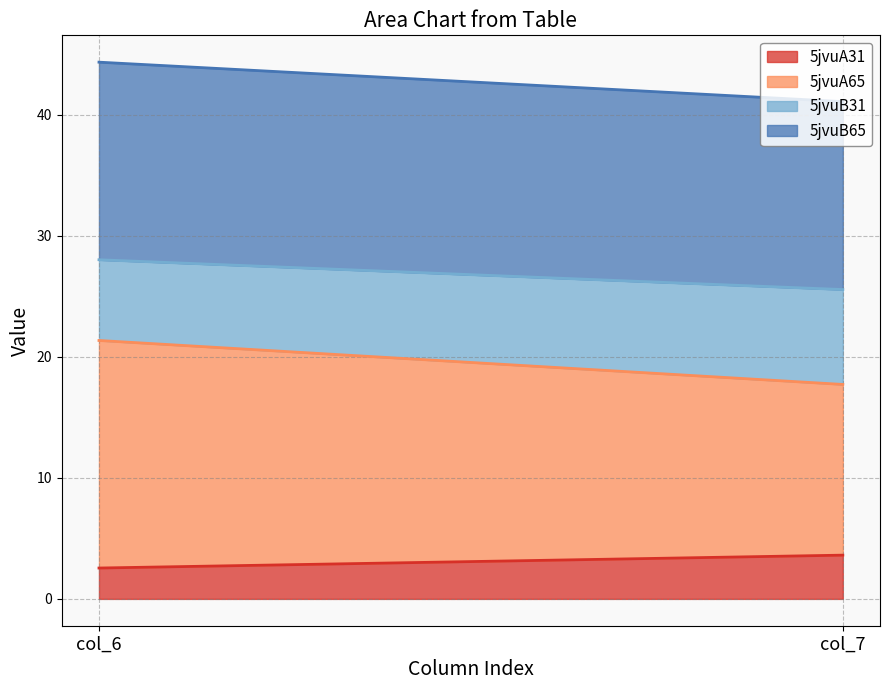

Between col_7 and col_6, which is larger?

col_7